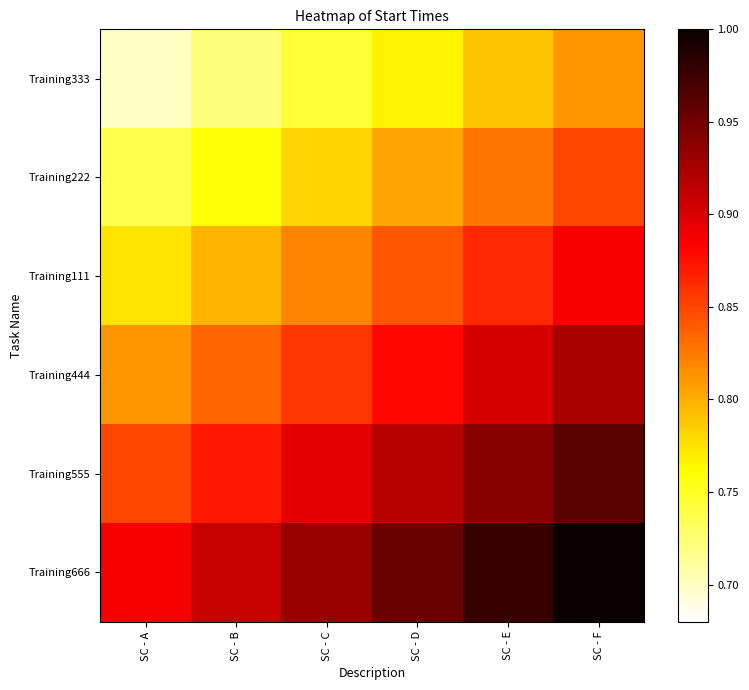

Rank the series at SC - E from highest to lowest value.

Training666, Training555, Training444, Training111, Training222, Training333